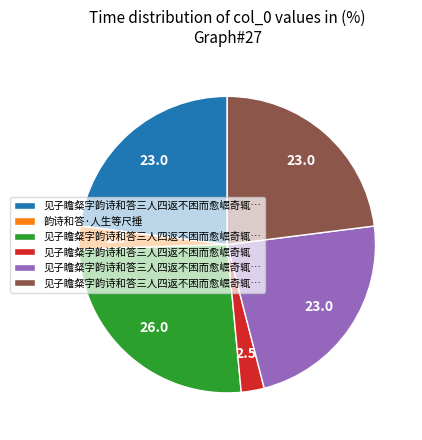

How many slices are in this pie chart?

6